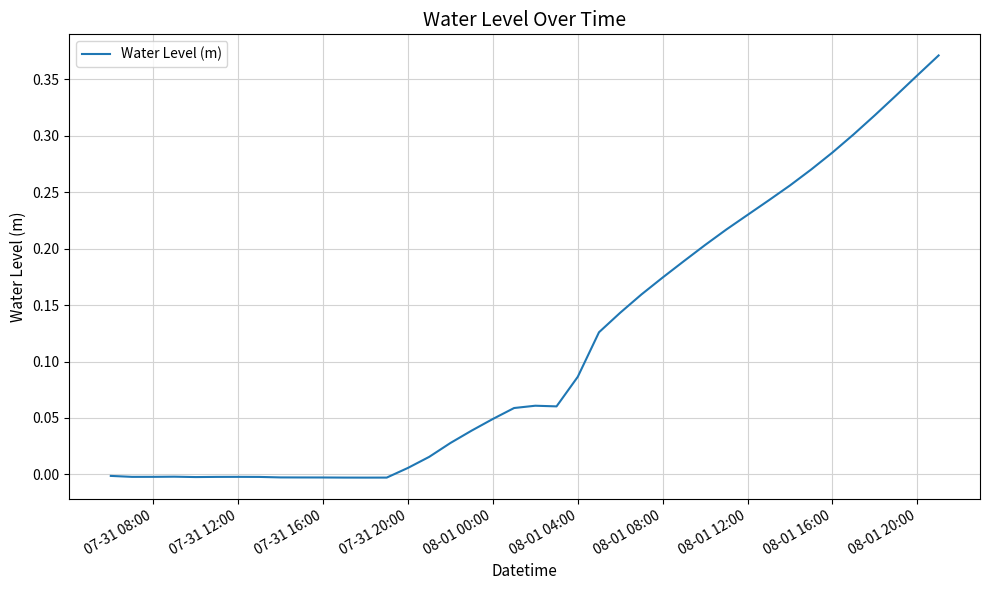

Reading left to right, extract all data points from this chart.

-0.0	-0.0	-0.0	-0.0	-0.0	-0.0	-0.0	-0.0	-0.0	-0.0	-0.0	-0.0	-0.0	-0.0	0.0	0.0	0.0	0.0	0.0	0.1	0.1	0.1	0.1	0.1	0.1	0.2	0.2	0.2	0.2	0.2	0.2	0.2	0.3	0.3	0.3	0.3	0.3	0.3	0.4	0.4